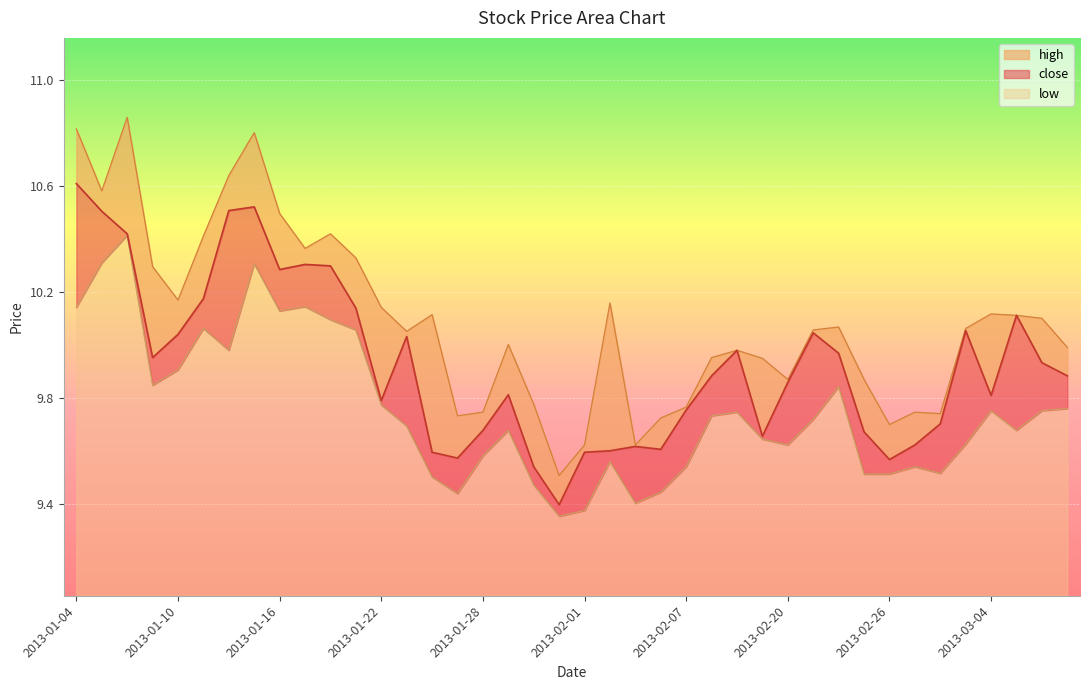

Reading left to right, transcribe all the data shown in this chart.

close: 10.6	10.5	10.4	10.0	10.0	10.2	10.5	10.5	10.3	10.3	10.3	10.1	9.8	10.0	9.6	9.6	9.7	9.8	9.5	9.4	9.6	9.6	9.6	9.6	9.8	9.9	10.0	9.7	9.9	10.0	10.0	9.7	9.6	9.6	9.7	10.1	9.8	10.1	9.9	9.9
high: 10.8	10.6	10.9	10.3	10.2	10.4	10.6	10.8	10.5	10.4	10.4	10.3	10.1	10.1	10.1	9.7	9.7	10.0	9.8	9.5	9.6	10.2	9.6	9.7	9.8	10.0	10.0	9.9	9.9	10.1	10.1	9.9	9.7	9.7	9.7	10.1	10.1	10.1	10.1	10.0
low: 10.1	10.3	10.4	9.8	9.9	10.1	10.0	10.3	10.1	10.1	10.1	10.1	9.8	9.7	9.5	9.4	9.6	9.7	9.5	9.4	9.4	9.6	9.4	9.4	9.5	9.7	9.7	9.6	9.6	9.7	9.8	9.5	9.5	9.5	9.5	9.6	9.8	9.7	9.8	9.8